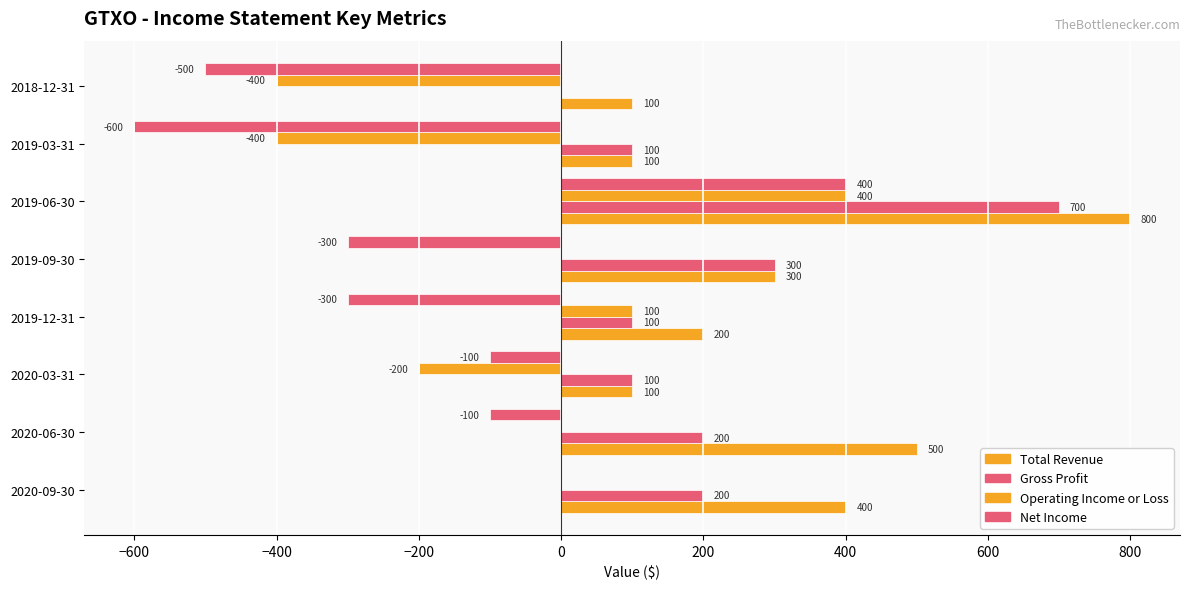

How many data points does each series have?

8